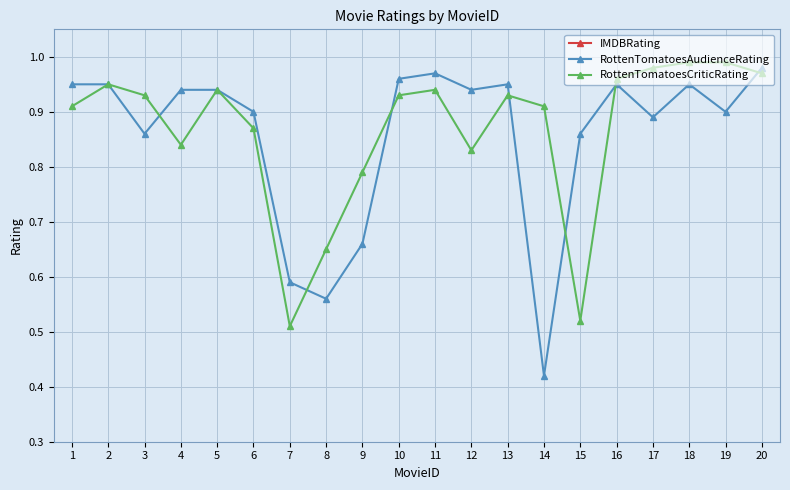

Is this an area chart (filled region under the line)?

No